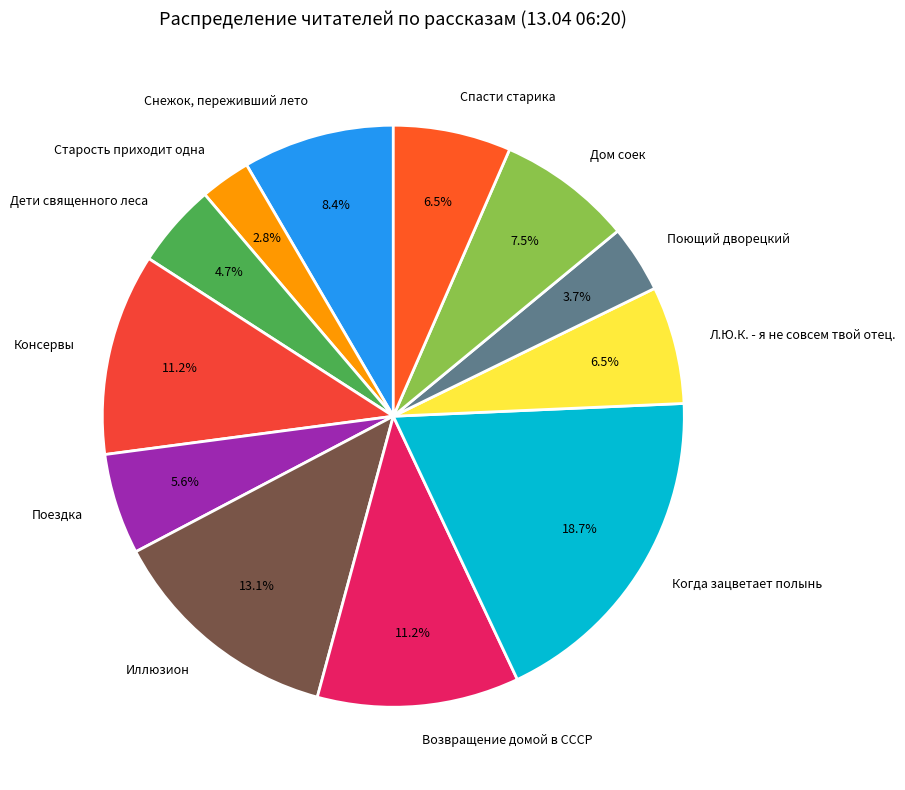

The Когда зацветает полынь slice represents 25% of the pie. True or false?

False